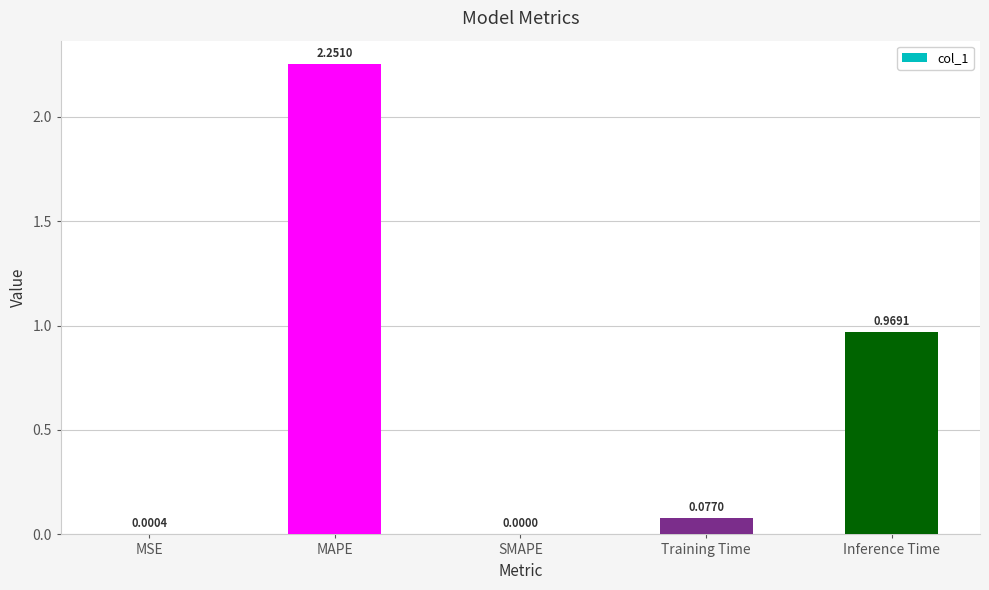

The value at SMAPE is 0.7. True or false?

False